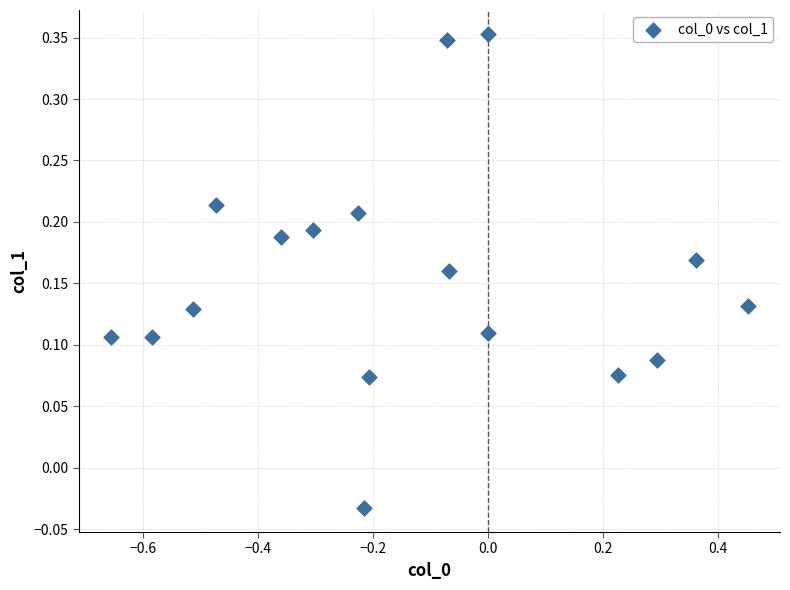

What is the range of X values (max minus min)?

1.1